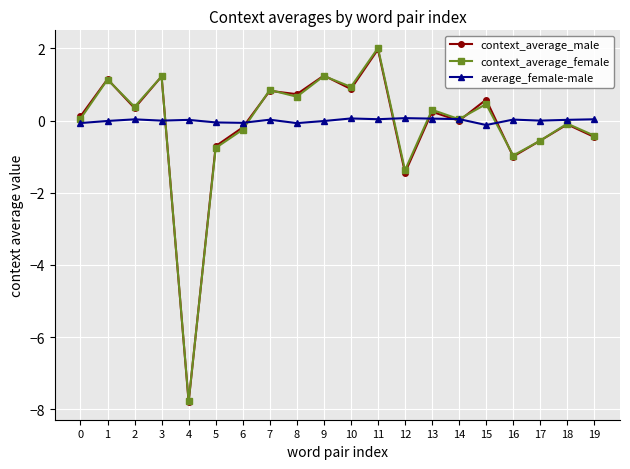

At which category is the sum across all series the highest?

11